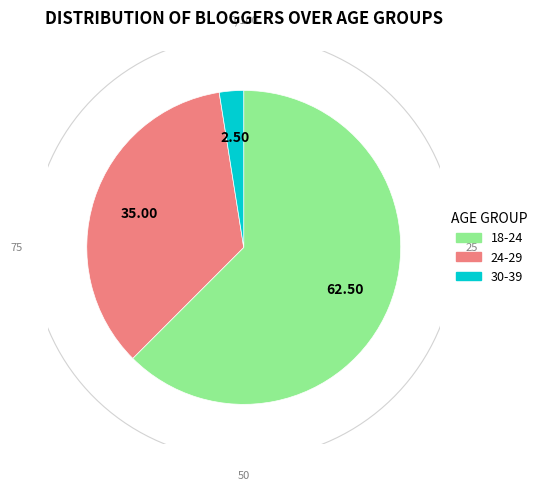

To the nearest percent, what percentage of the pie is 18-24?

62%